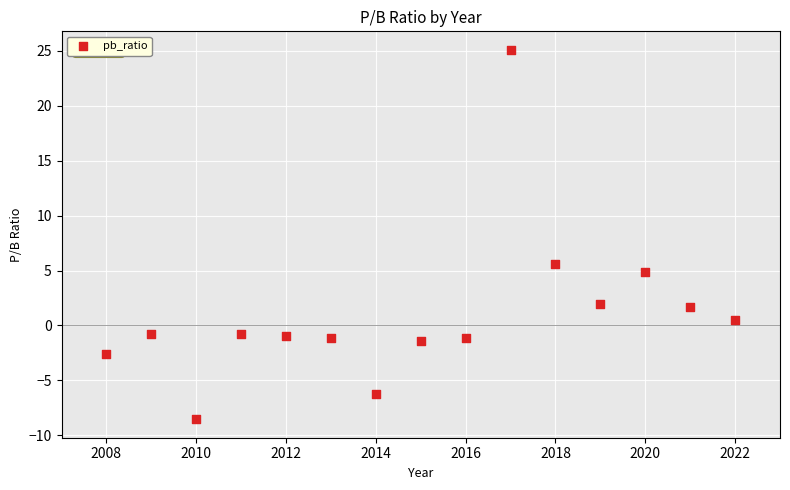

What Y value in the scatter plot is closest to 8?

5.6